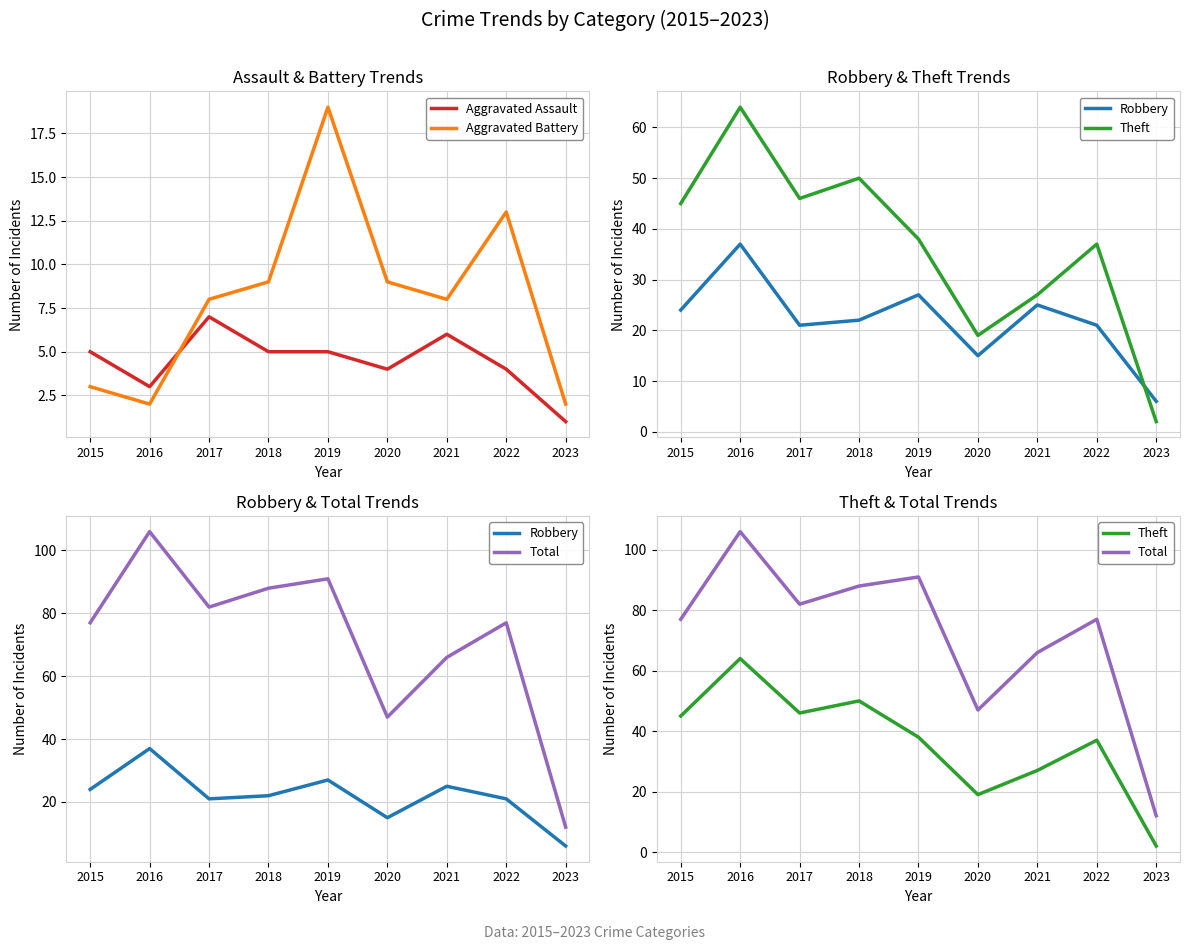

What are all the series names shown in the legend?

Aggravated Assault, Aggravated Battery, Robbery, Theft, Total